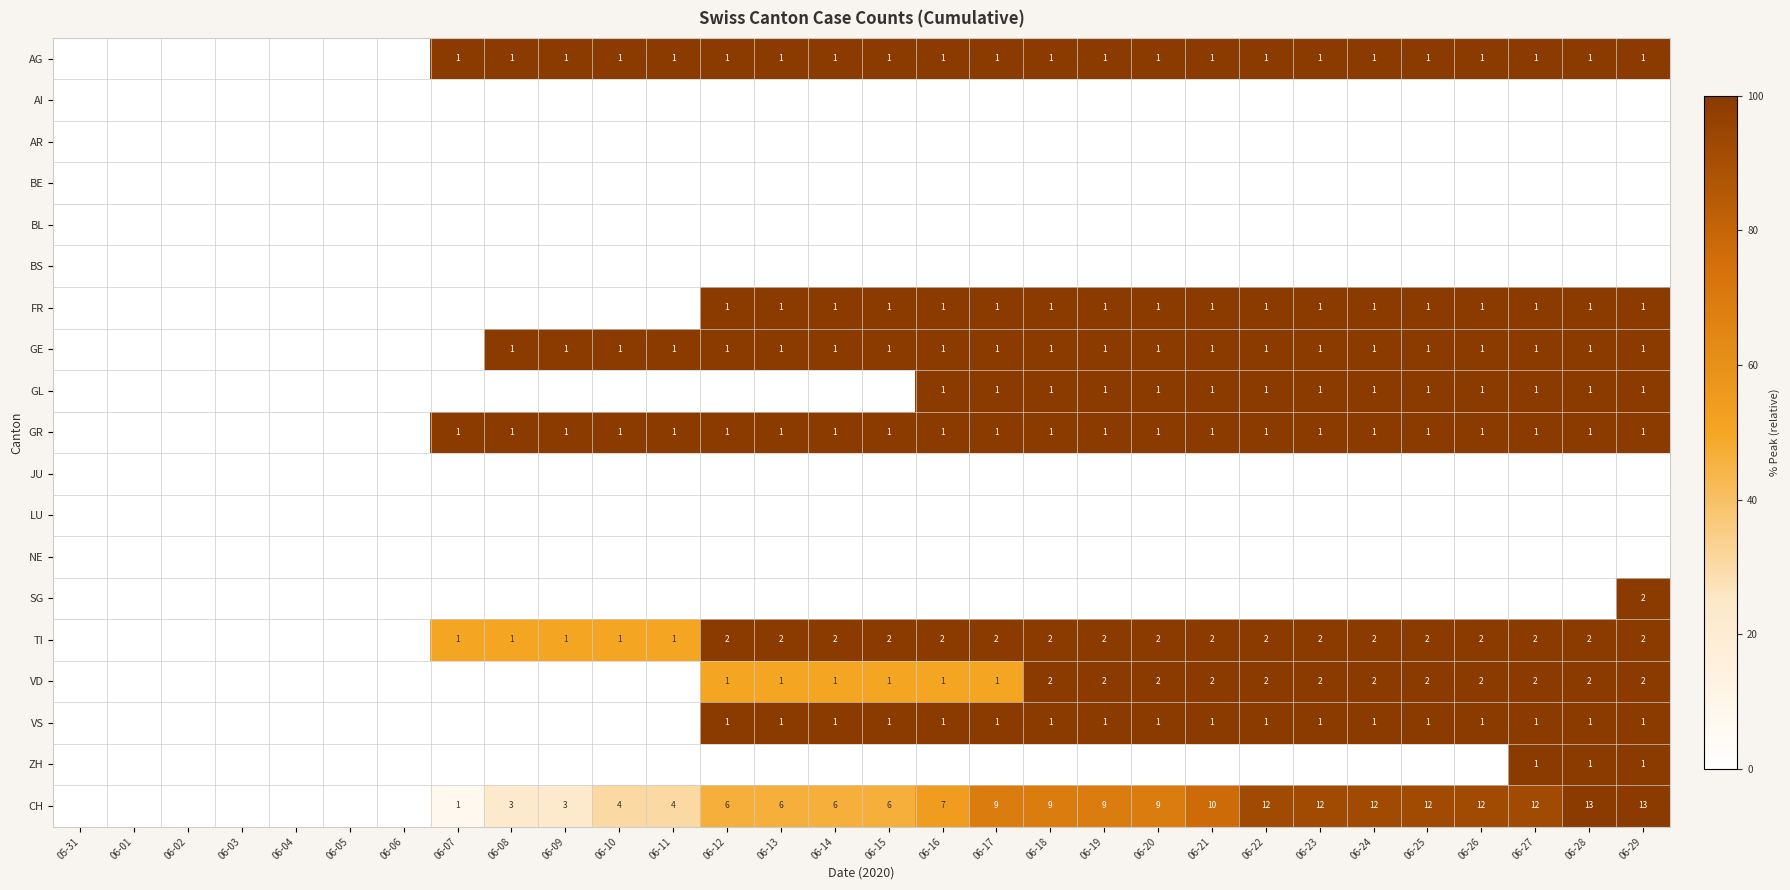

The SG series shows 0.0 at 06-20. True or false?

True